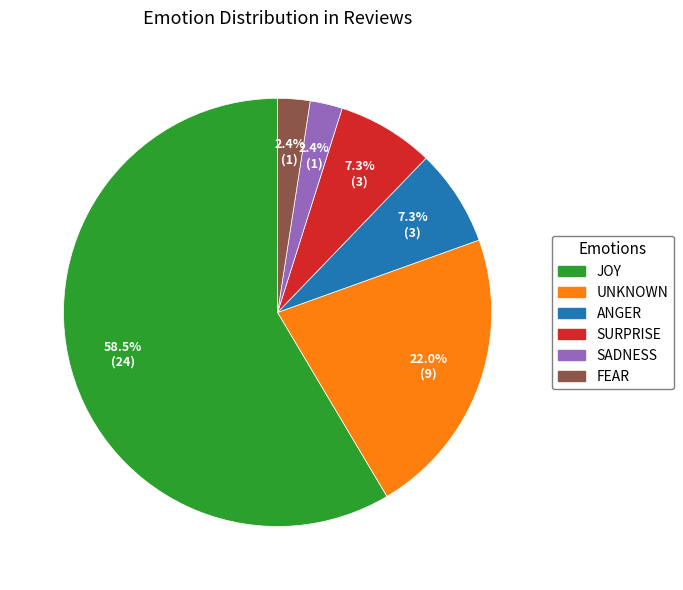

Is there any slice that represents more than half of the pie?

Yes